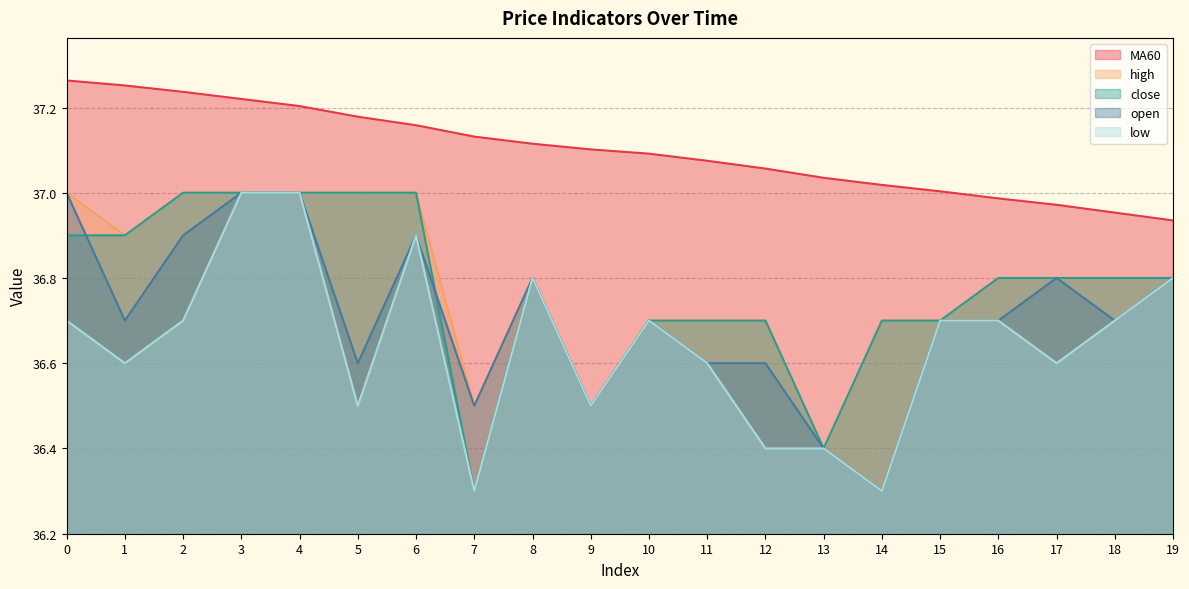

Is it true that open equals 18.2 at 17?

False